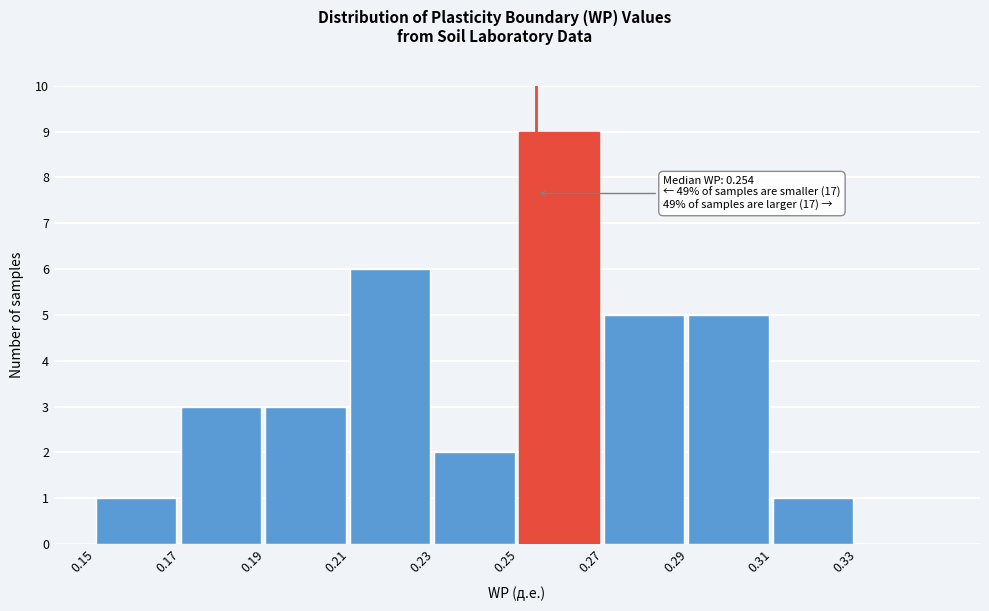

Over which range of the x-axis is the bar tallest?

0.25 to 0.27